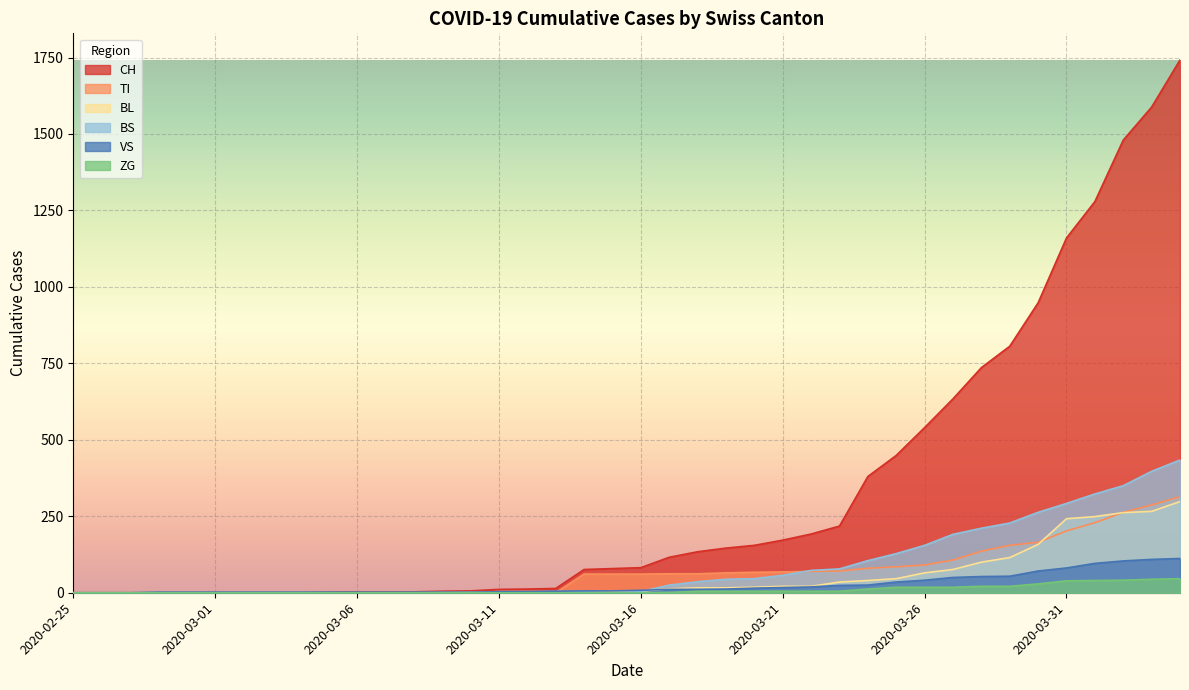

Which series changed the most between 2020-03-13 and 2020-03-24?

CH